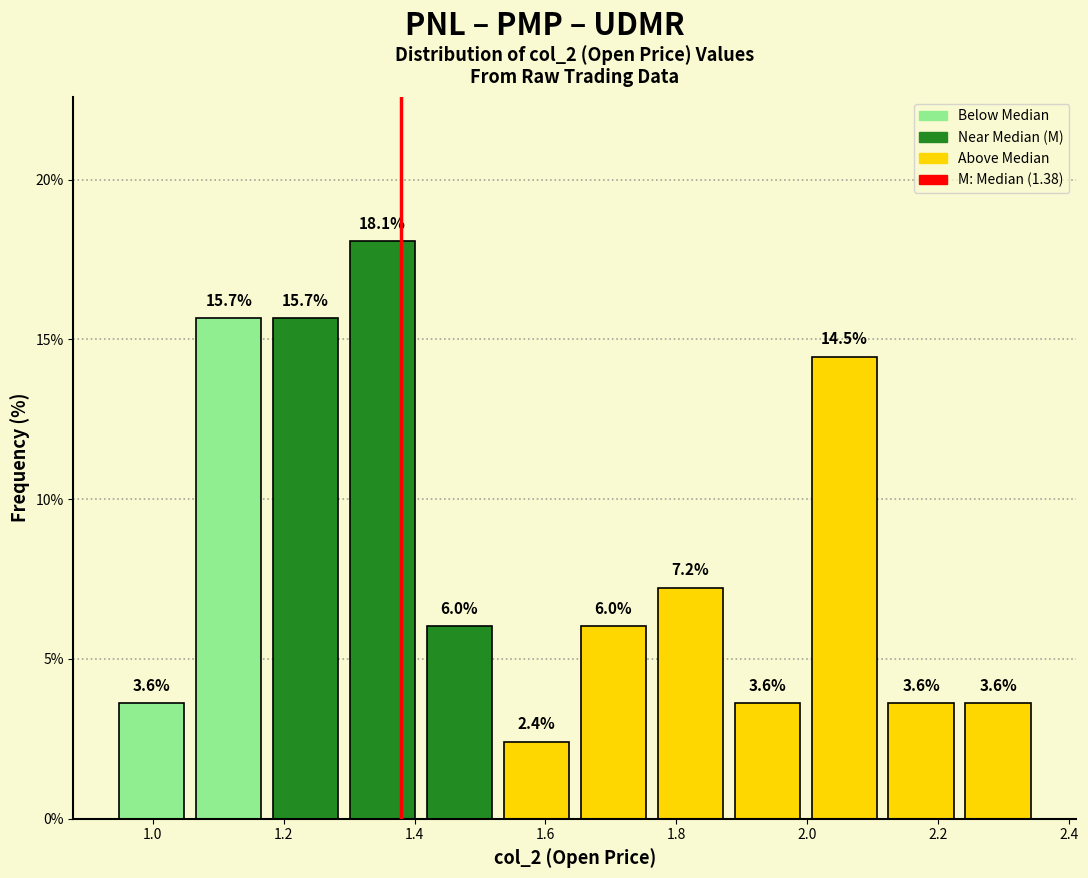

Reading left to right, list every bar in this chart as the range it spans on the x-axis followed by its height. The bar edges are not printed on the chart, so give them approximately, as read against the axis.

0.94 to 1.06: 3.6
1.06 to 1.18: 15.7
1.18 to 1.30: 15.7
1.30 to 1.42: 18.1
1.42 to 1.52: 6.0
1.52 to 1.64: 2.4
1.64 to 1.76: 6.0
1.76 to 1.88: 7.2
1.88 to 2.00: 3.6
2.00 to 2.12: 14.5
2.12 to 2.24: 3.6
2.24 to 2.36: 3.6